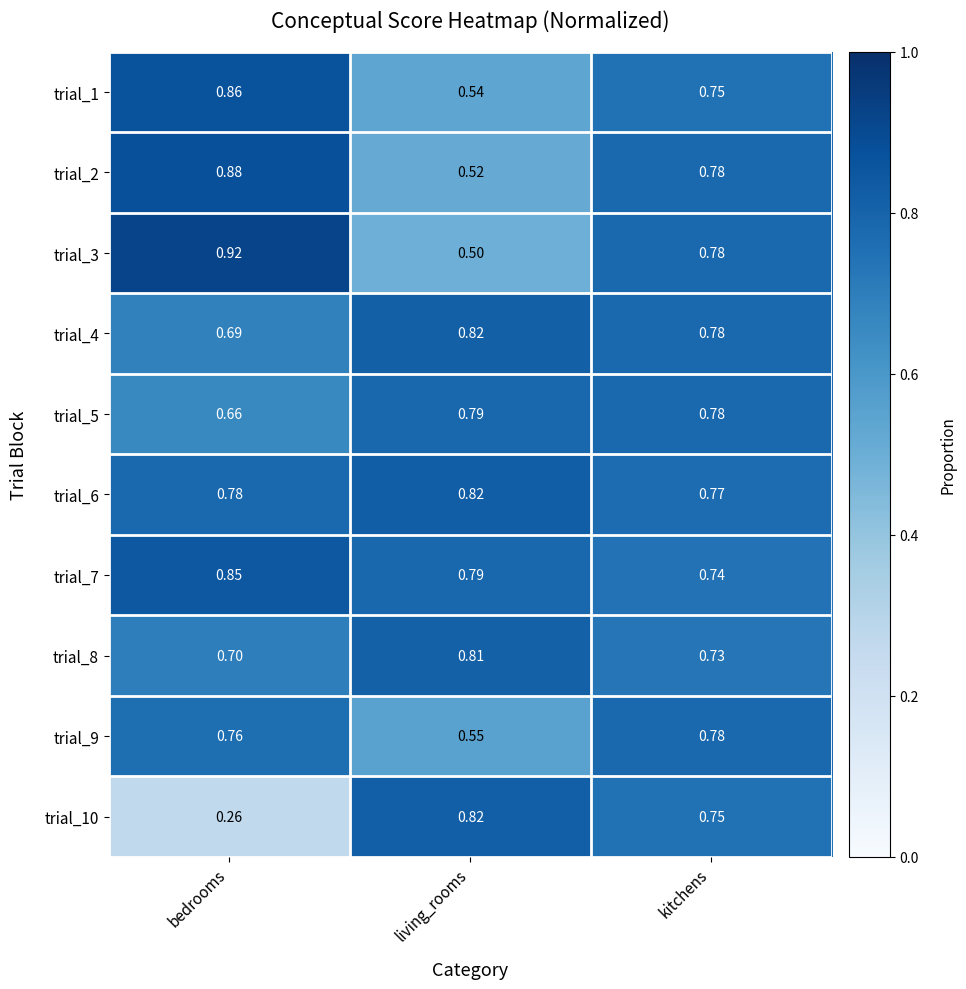

How many data points does each series have?

3